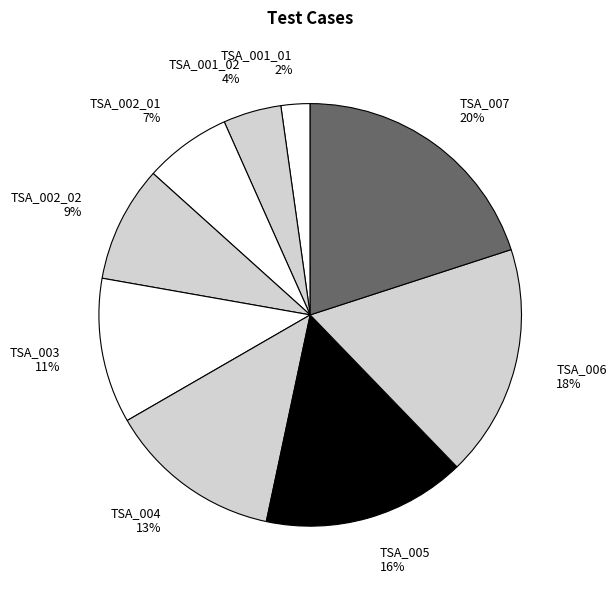

The TSA_007 slice represents 20% of the pie. True or false?

True